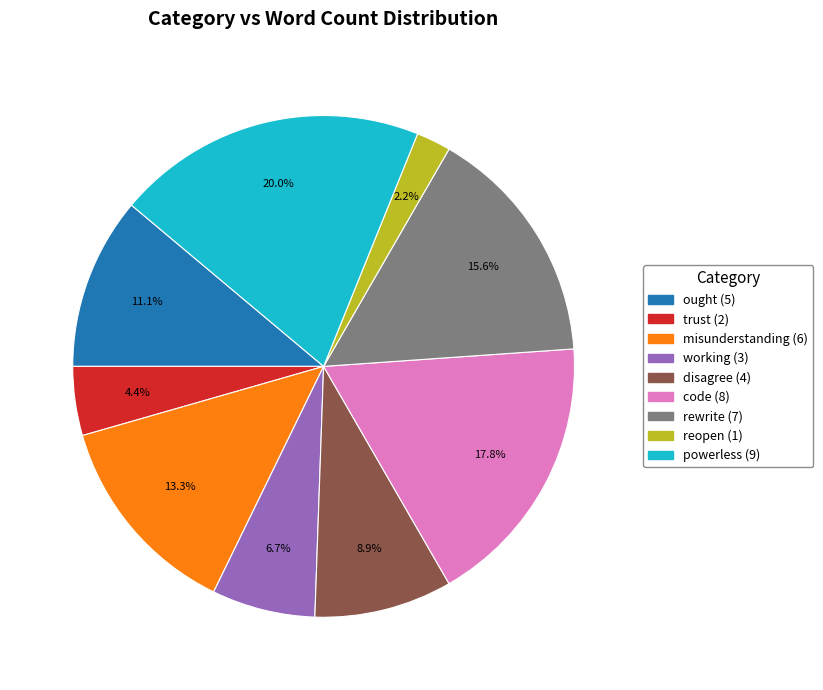

To the nearest percent, what is the average slice percentage?

11%